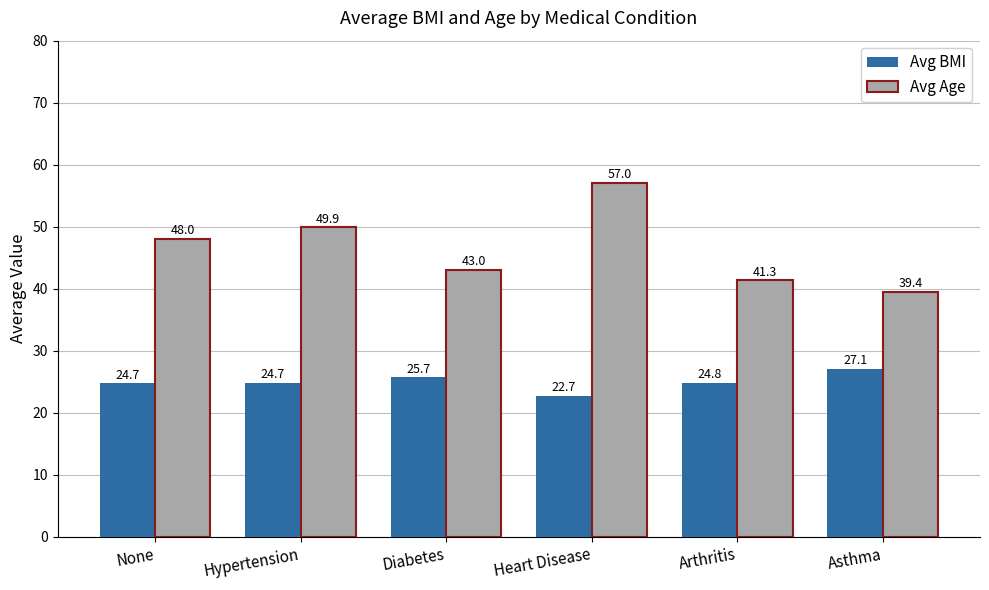

What position from the left is Arthritis?

5